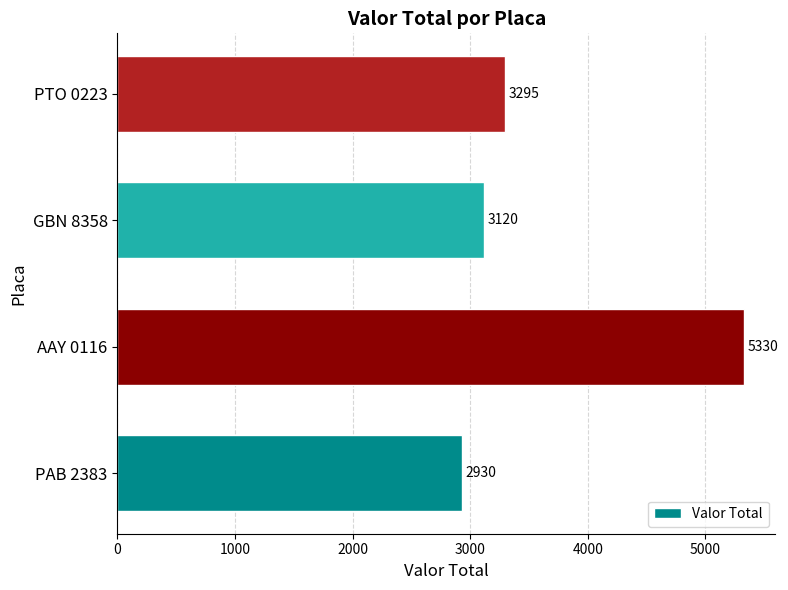

What is the change in value from PAB 2383 to GBN 8358?

+190